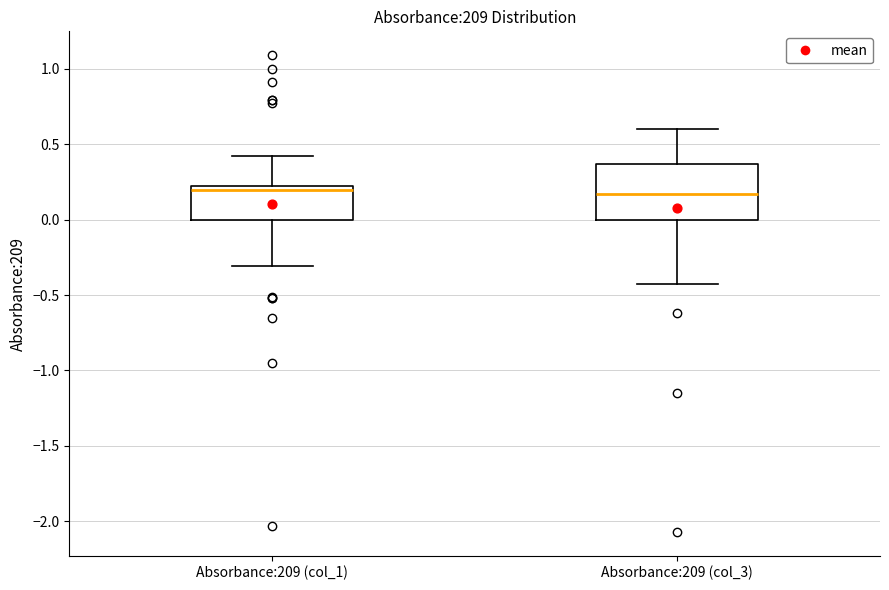

Where is the upper edge of the box for Absorbance:209 (col_1) on the y-axis? The values are not printed on the chart, so give them approximately, as read against the axis.

0.20